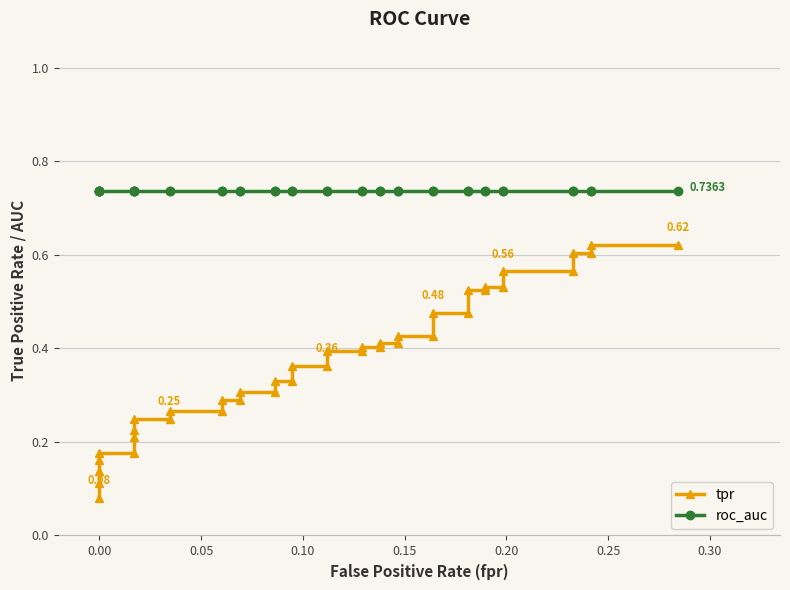

How many tpr values are between 0 and 1?

40